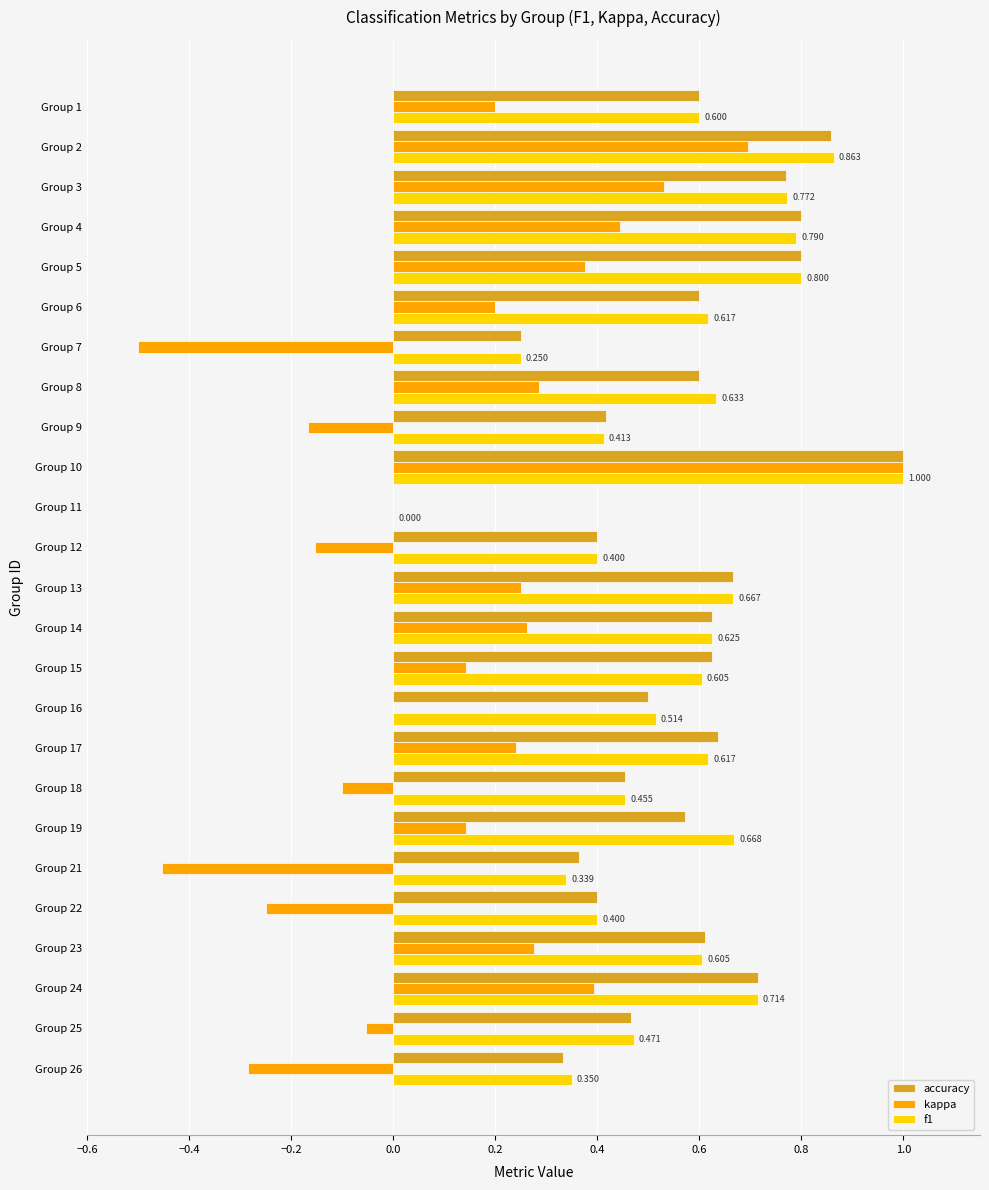

What is the highest value of the accuracy series?

1.0